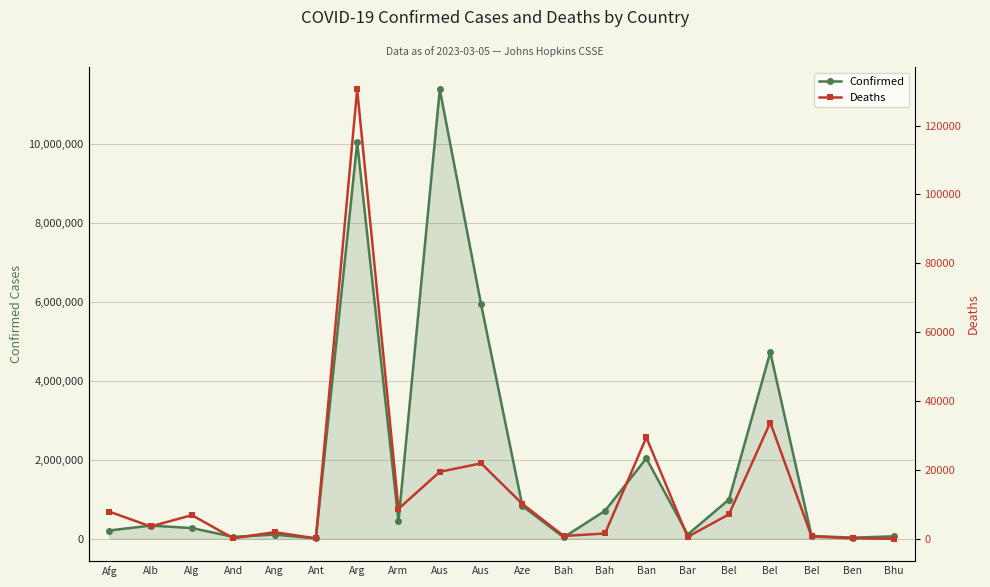

Reading left to right, what are all the values shown in this chart?

Confirmed: 209369	334427	271469	47875	105277	9106	10044125	446819	11385534	5936666	828682	37491	708768	2037829	106645	994037	4727795	70757	27990	62620
Deaths: 7896	3598	6881	165	1933	146	130463	8721	19459	21921	10127	833	1552	29445	575	7118	33775	688	163	21